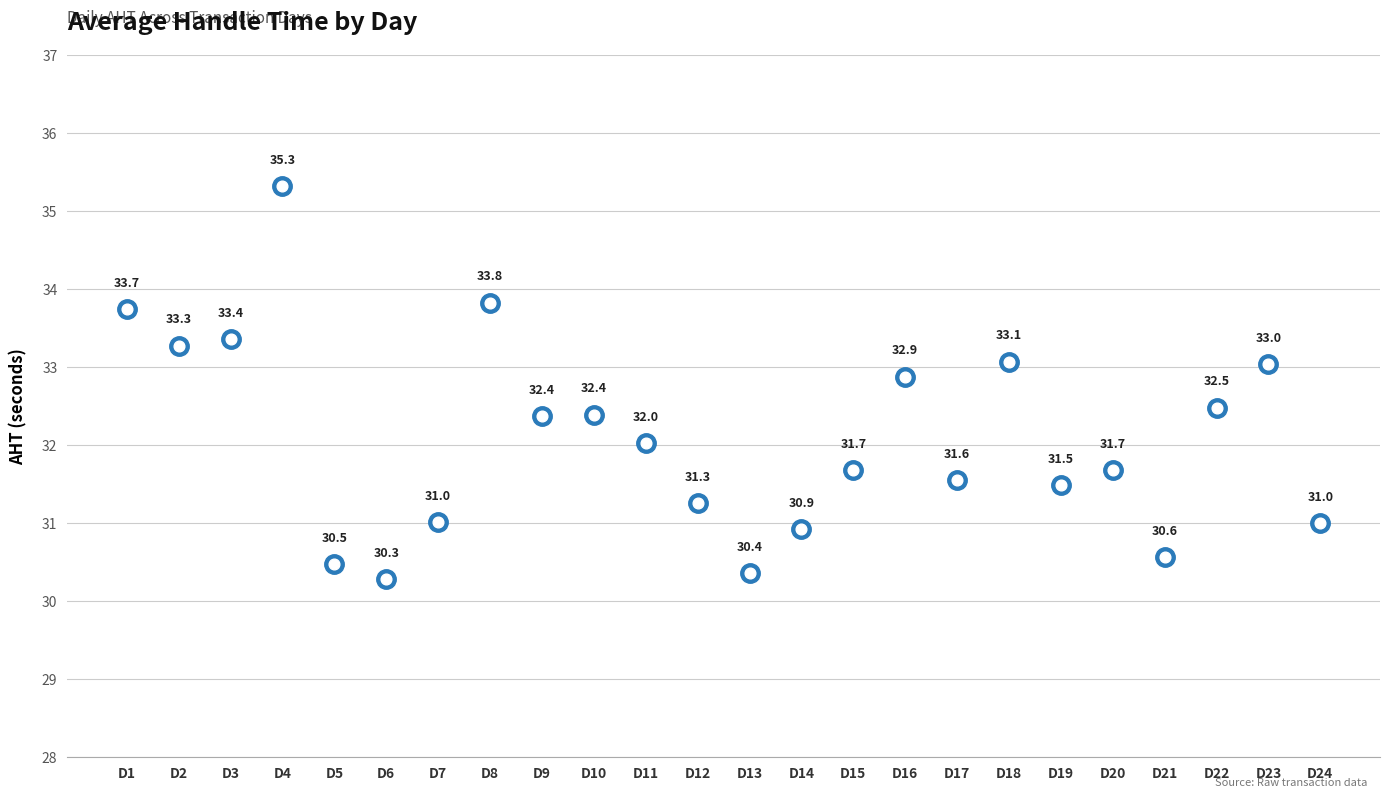

What is the change in value from D15 to D22?

+0.8